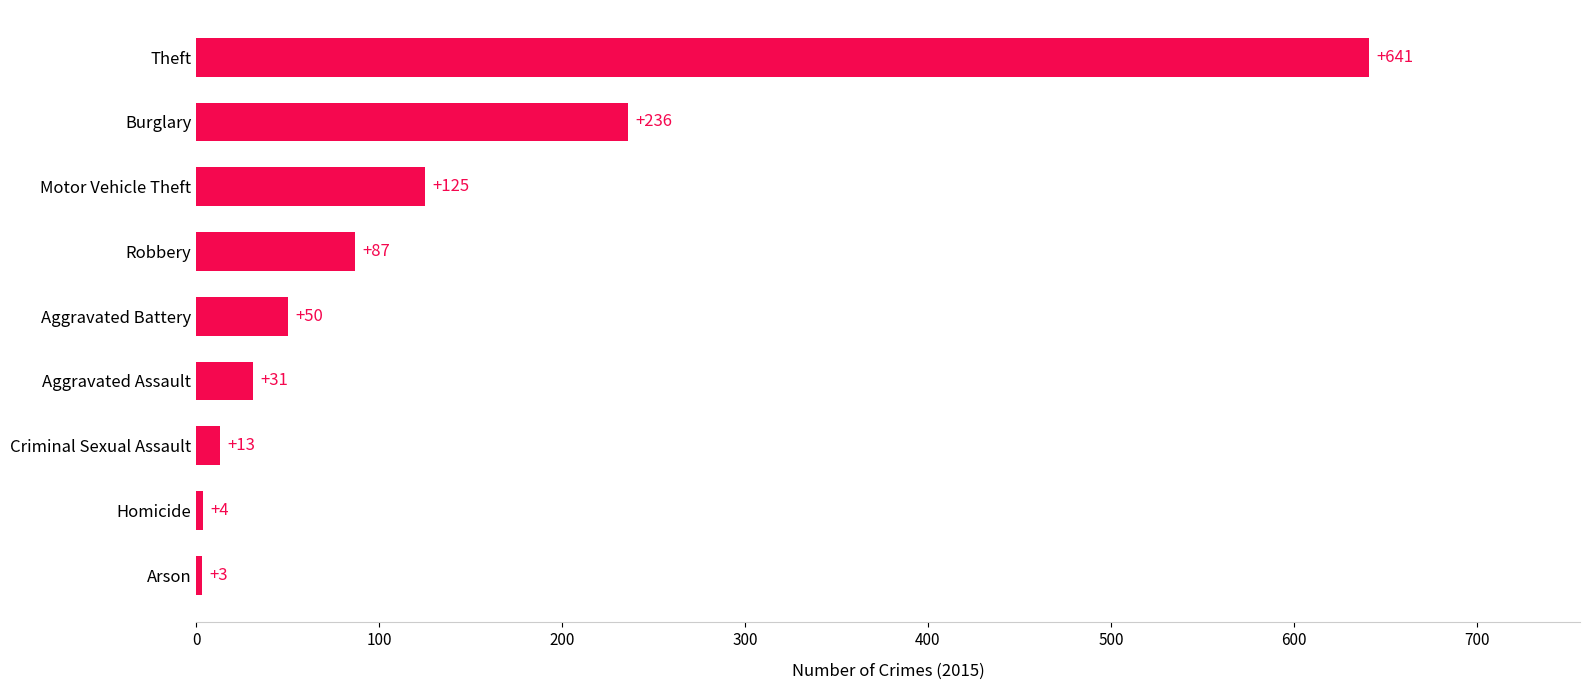

Reading bottom to top, what are all the values shown in this chart?

3	4	13	31	50	87	125	236	641